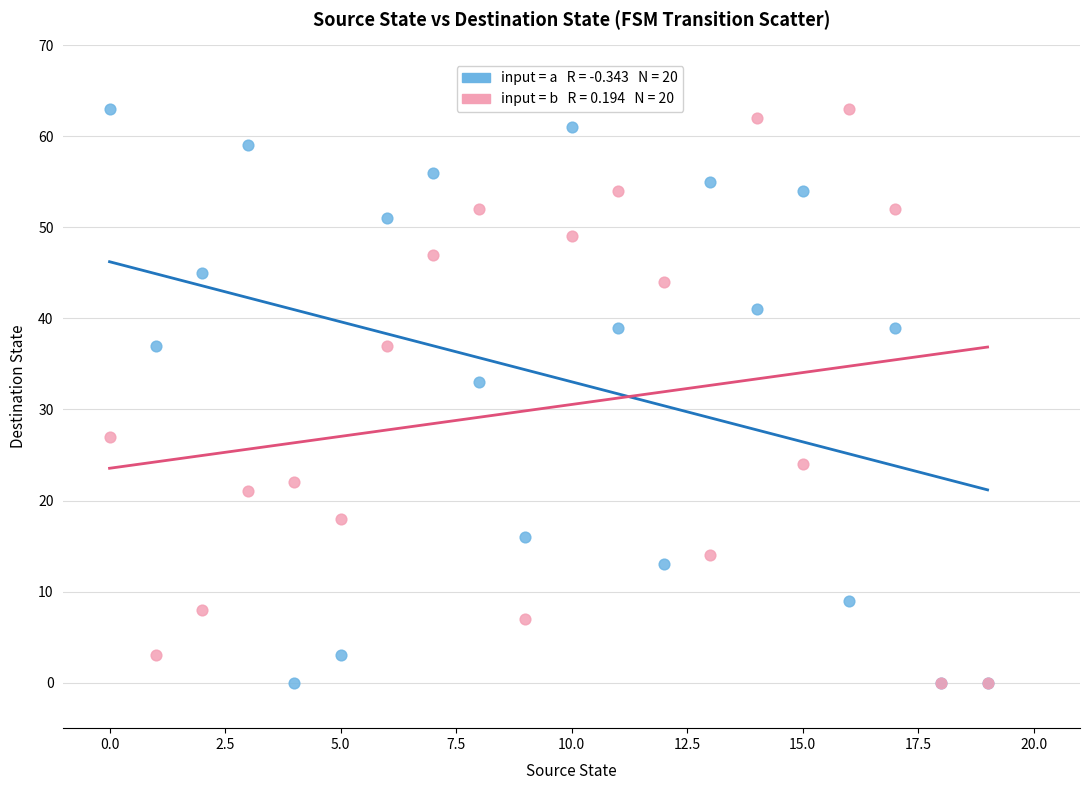

Across all series, what Y value is closest to 31?

33